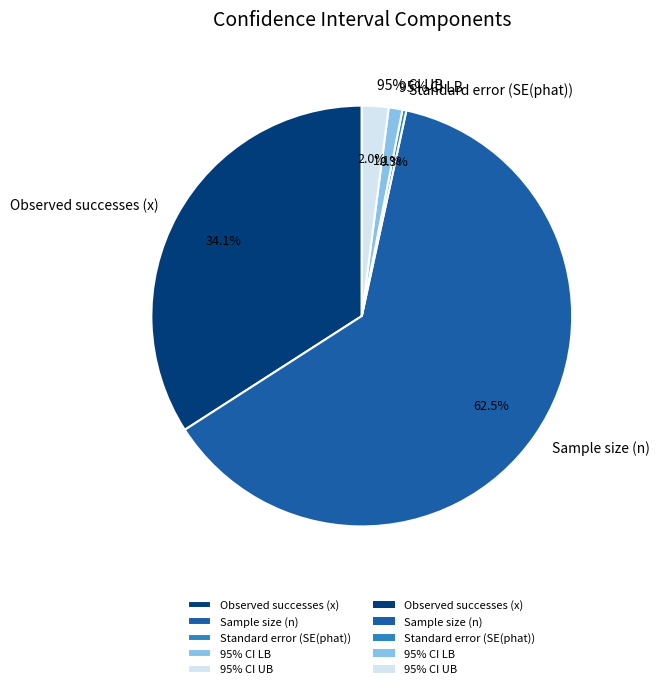

True or false: Observed successes (x) accounts for 34% of the total.

True